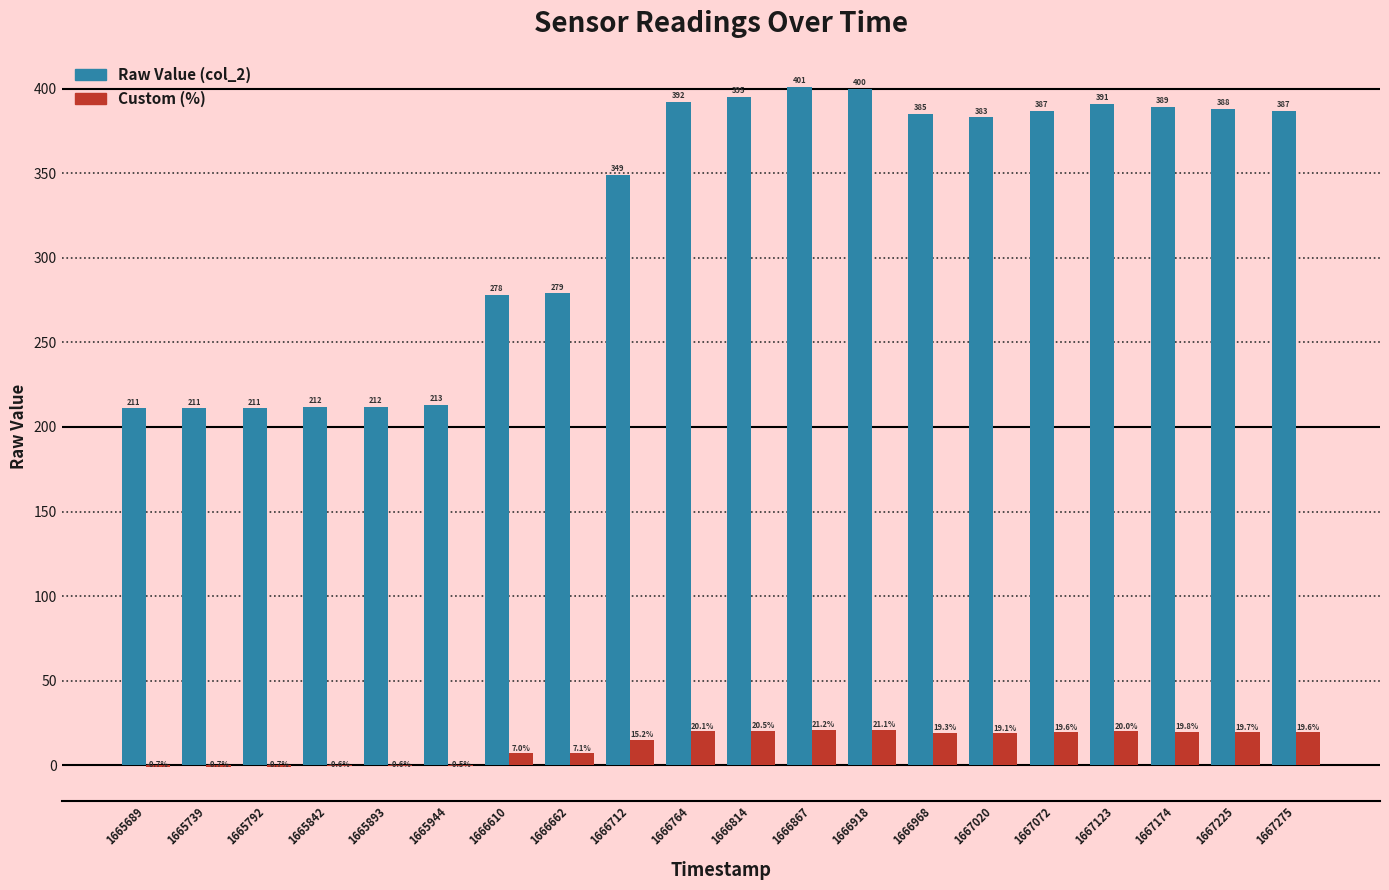

Are the bars horizontal?

No